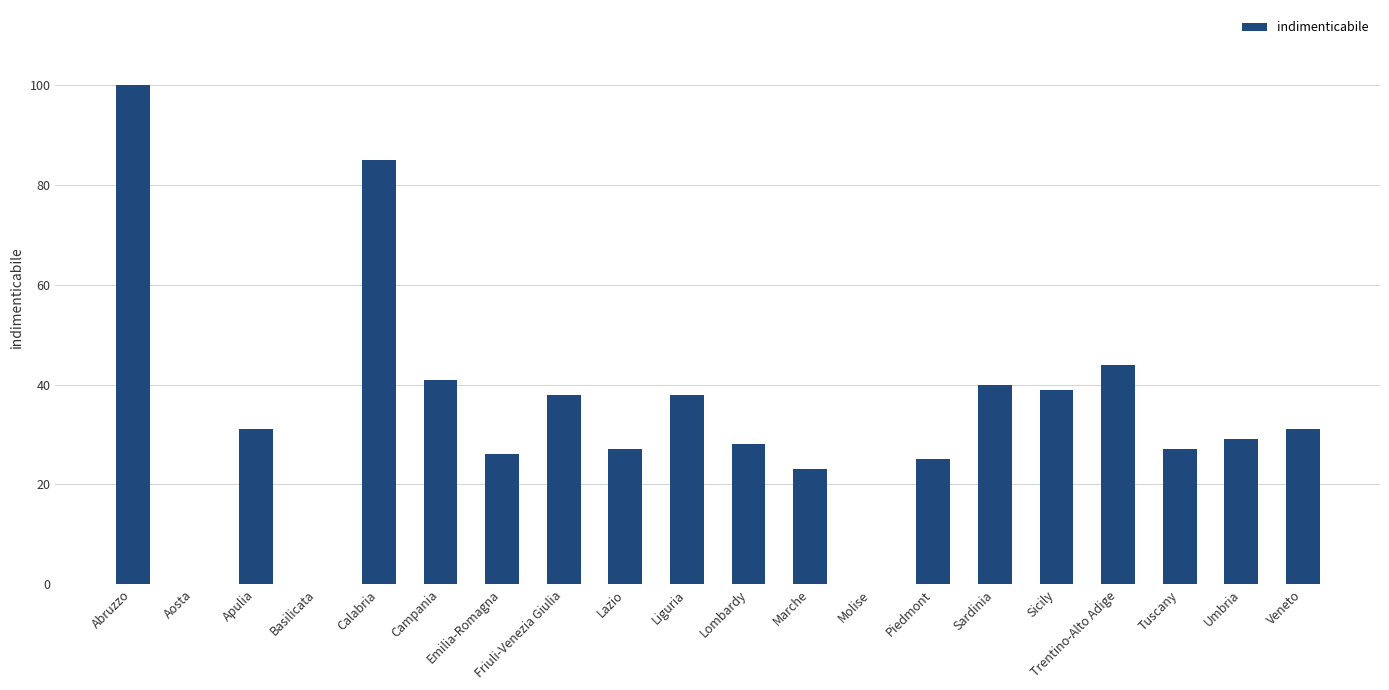

Approximately how many times larger is the value at Marche compared to Friuli-Venezia Giulia?

0.6